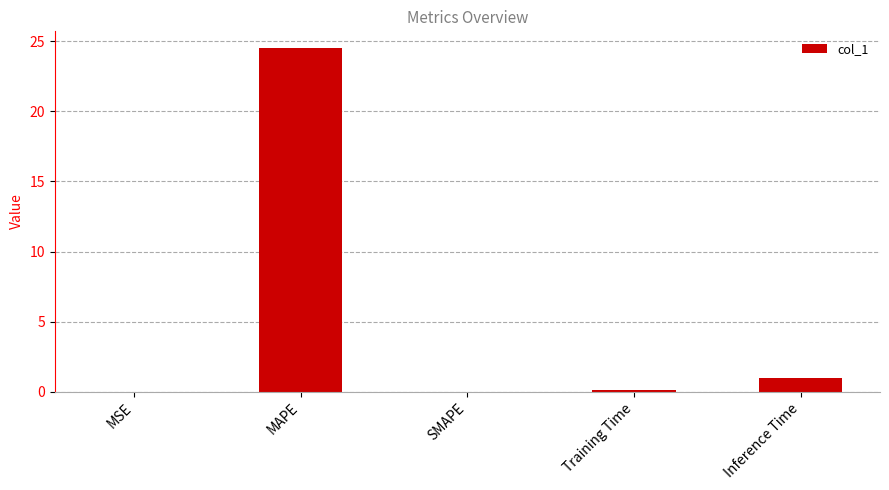

What is the maximum value shown in the chart?

24.5